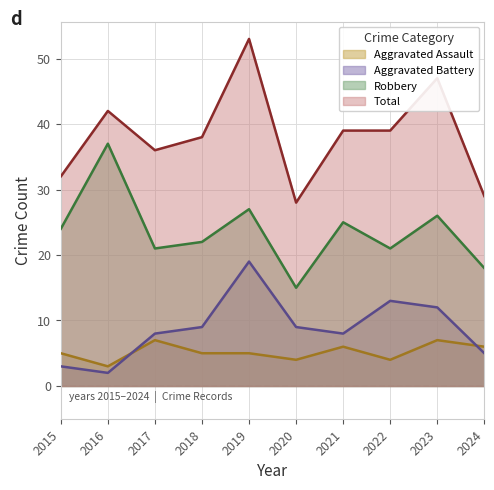

In Total, how many points are higher than both neighbors (excluding endpoints)?

3